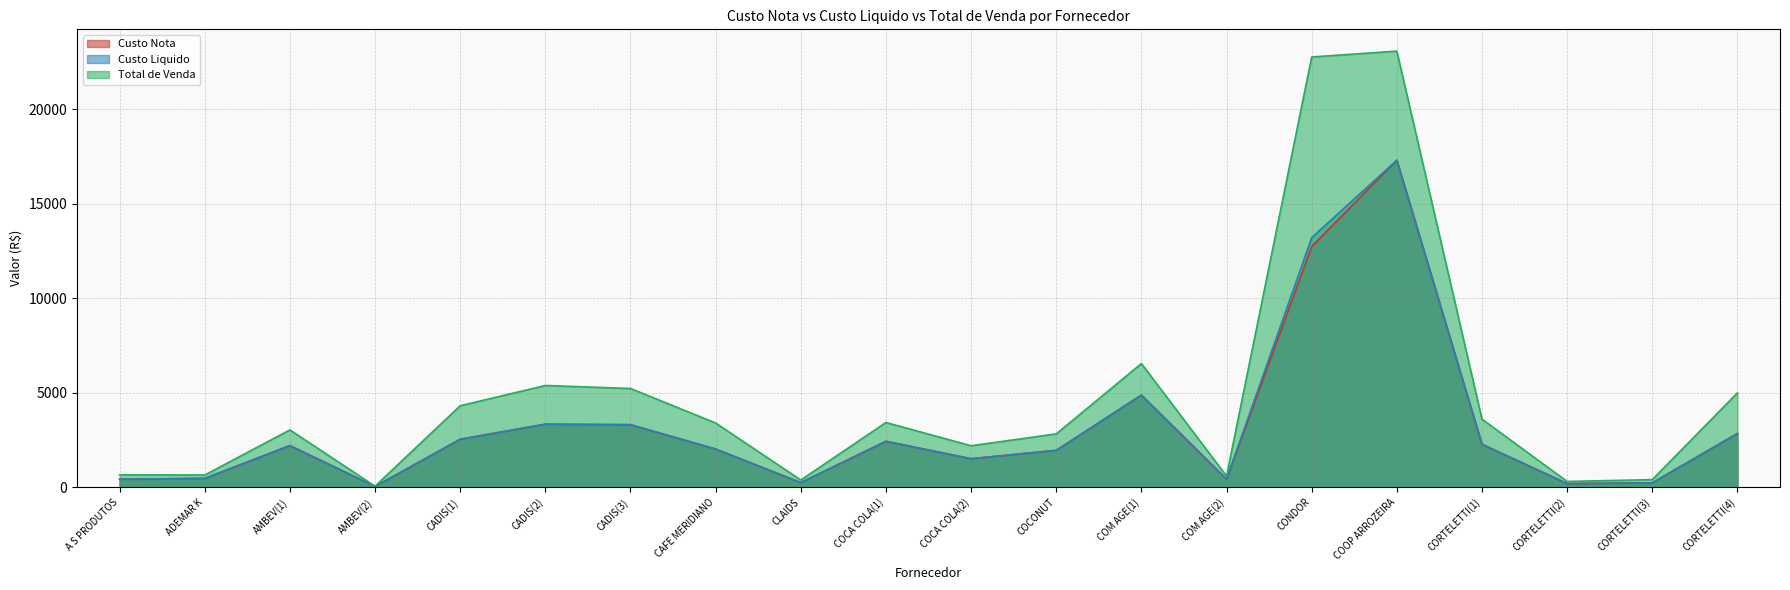

Which series has the widest spread of values?

Total de Venda